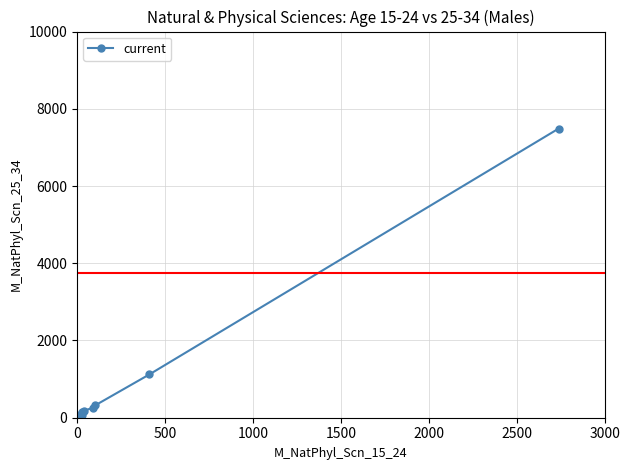

What is the difference between the second highest and second lowest values?

1110